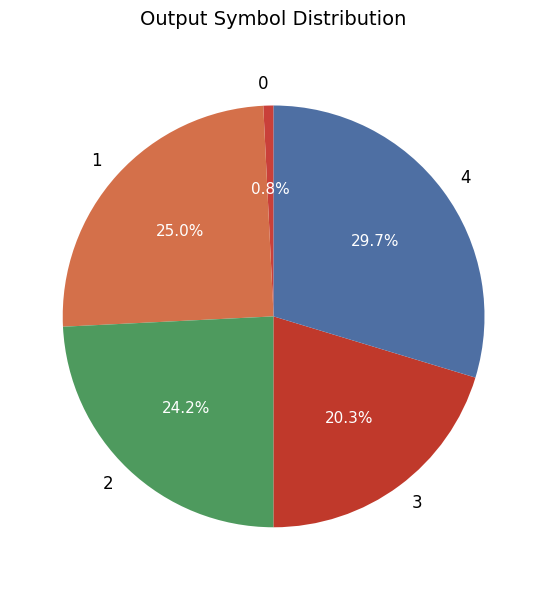

The 0 slice represents 1% of the pie. True or false?

True